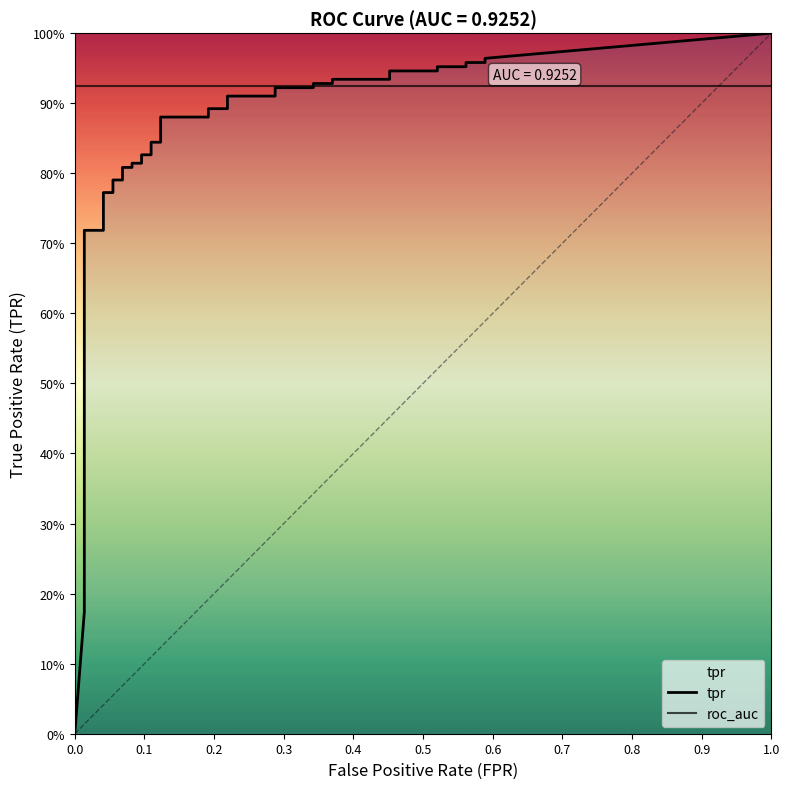

True or false: fpr and tpr cross at least once.

False